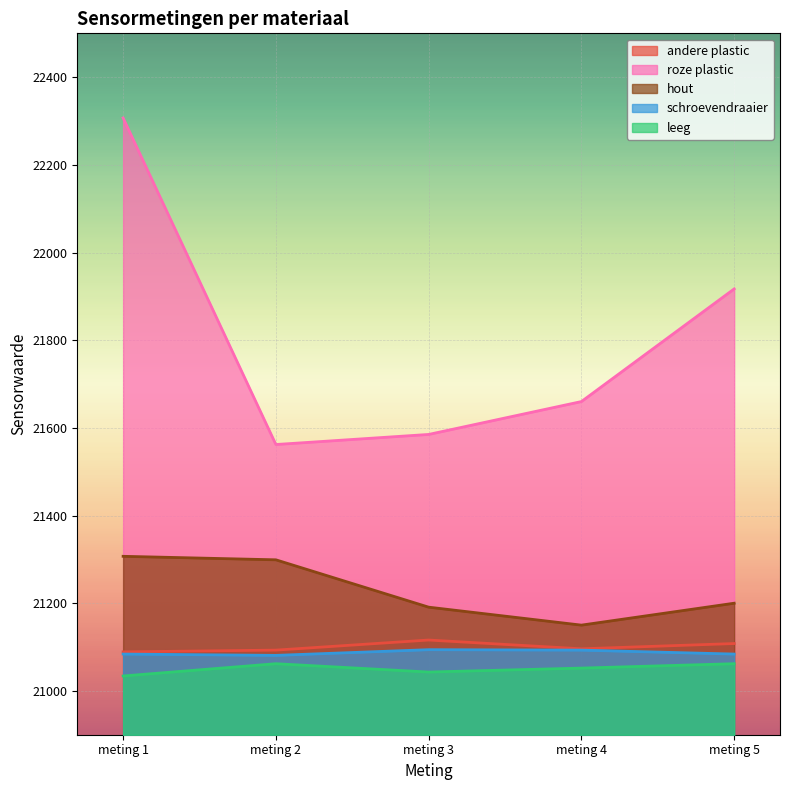

The value of hout at meting 5 is 12983. True or false?

False